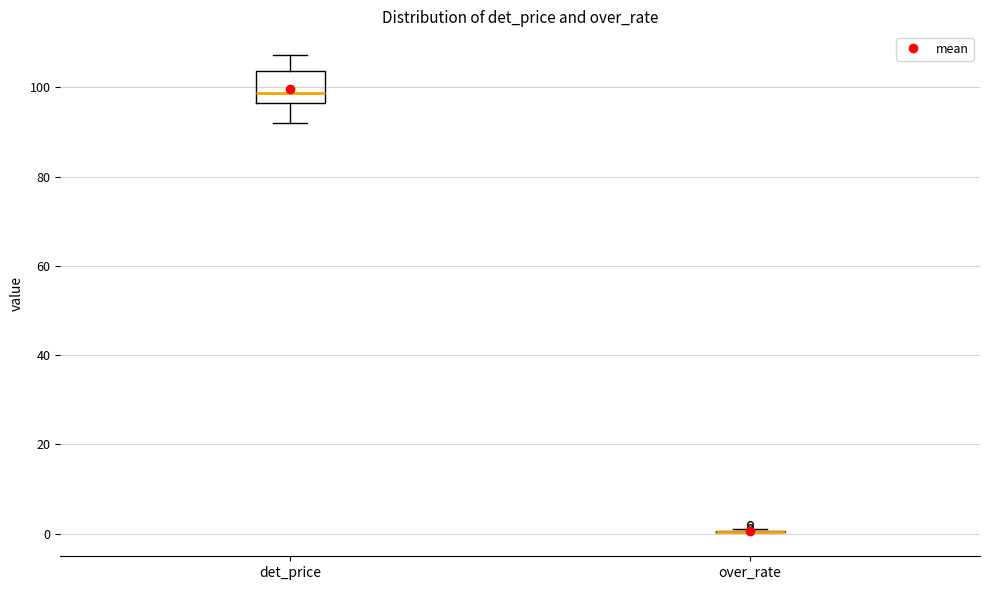

Where is the lower edge of the box for det_price on the y-axis? The values are not printed on the chart, so give them approximately, as read against the axis.

96